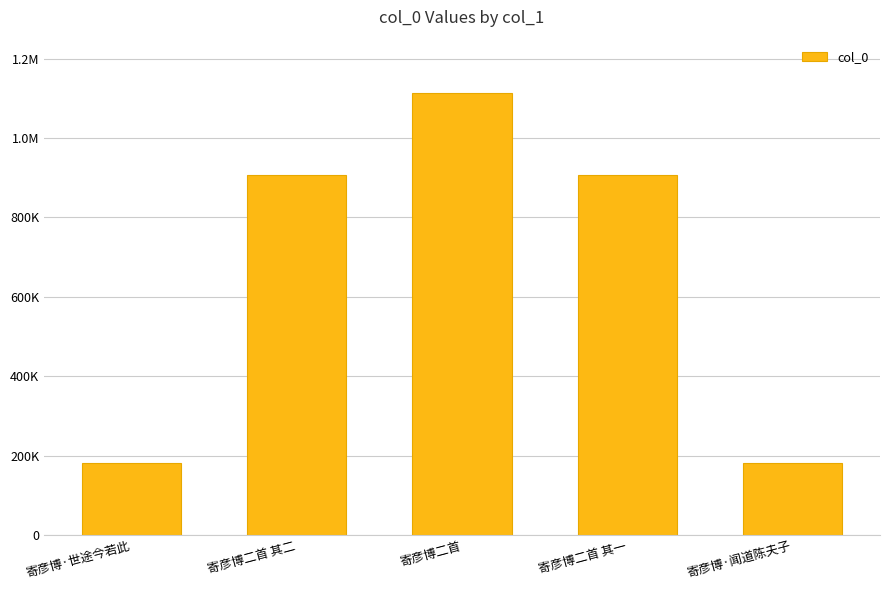

What is the sum of all values?

3291585